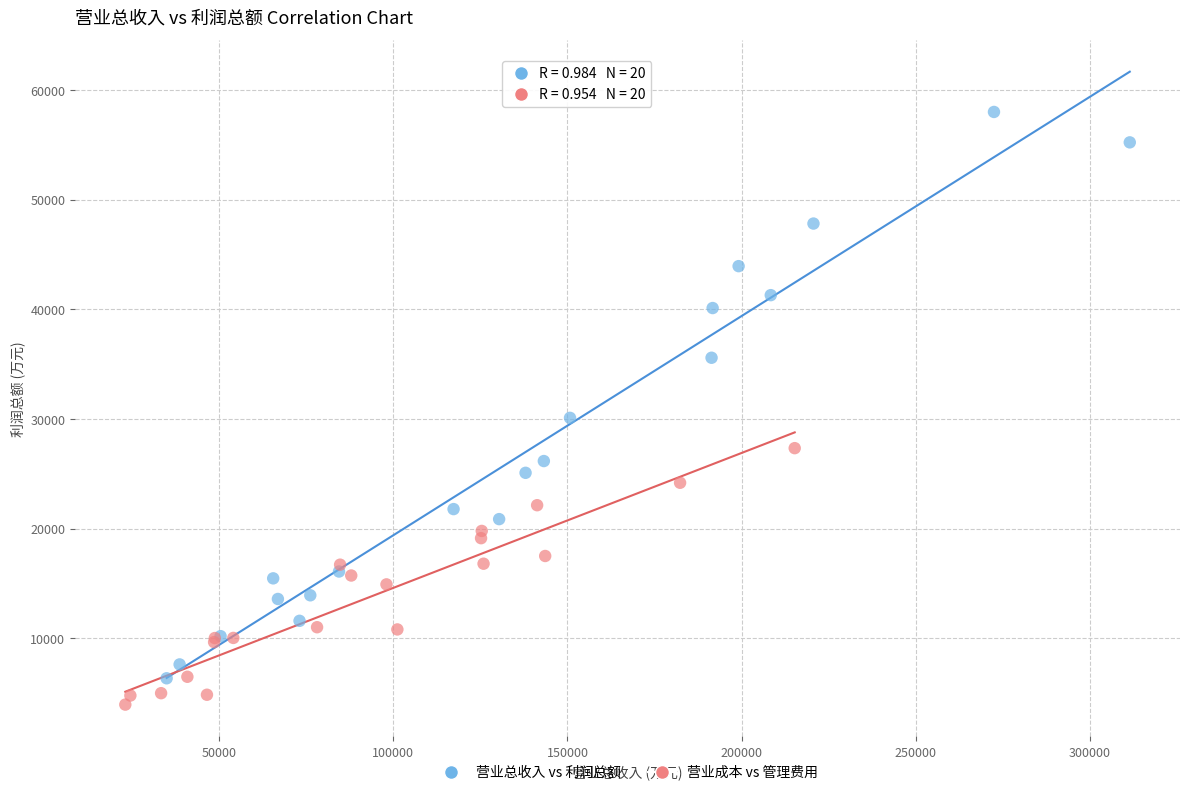

Which series reaches the maximum Y coordinate?

营业总收入 vs 利润总额